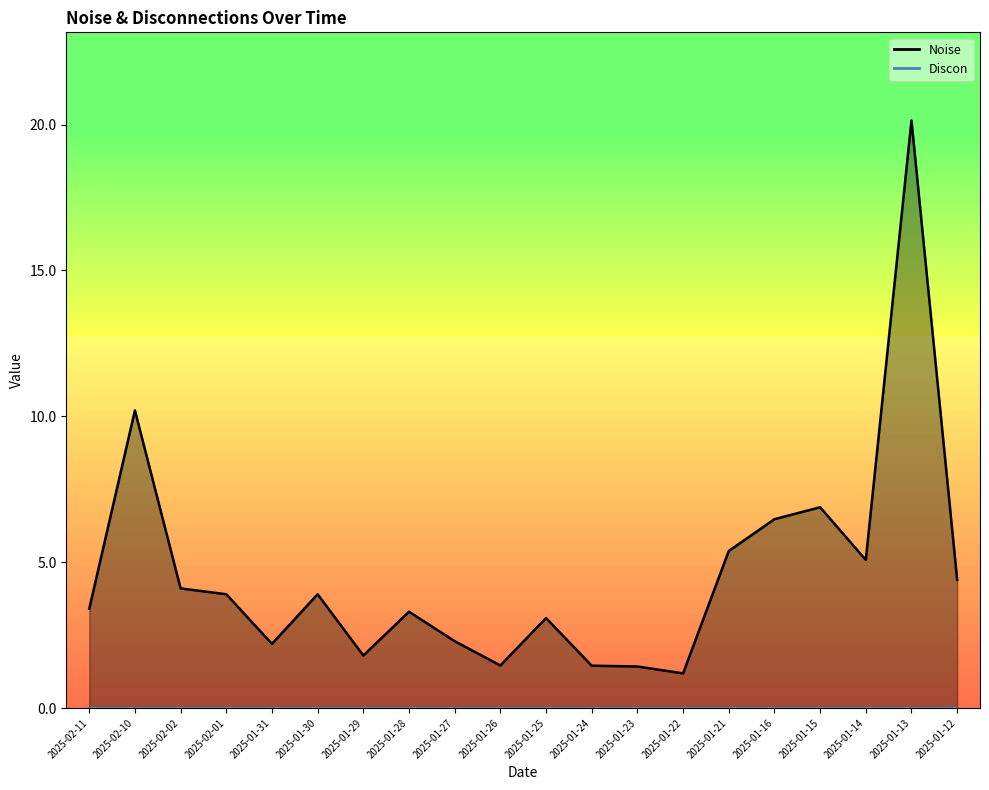

Does the chart have visible grid lines?

No